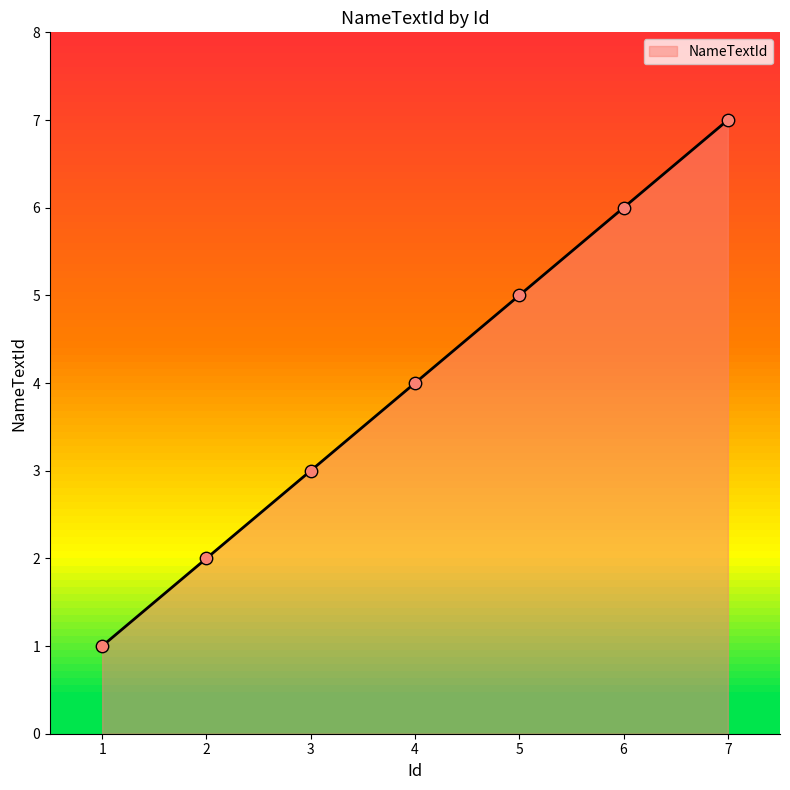

Between 6 and 4, which is larger?

6